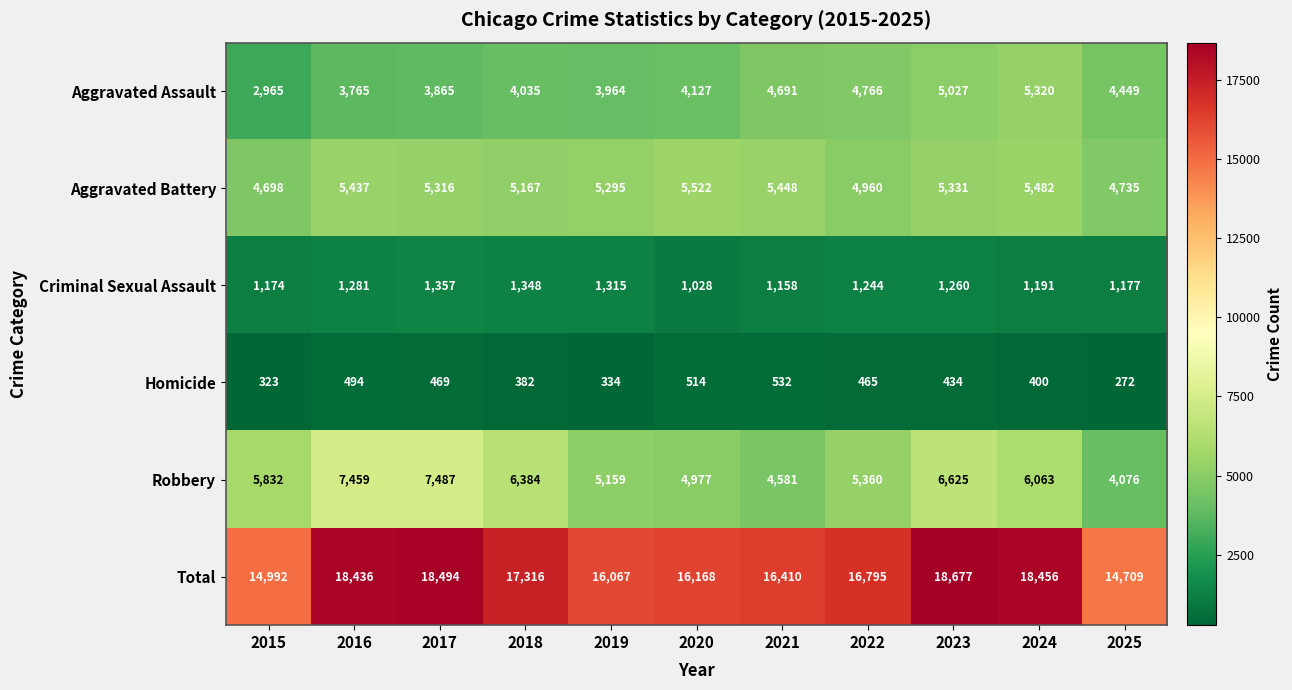

Is it true that Aggravated Battery equals 1250 at 2017?

False